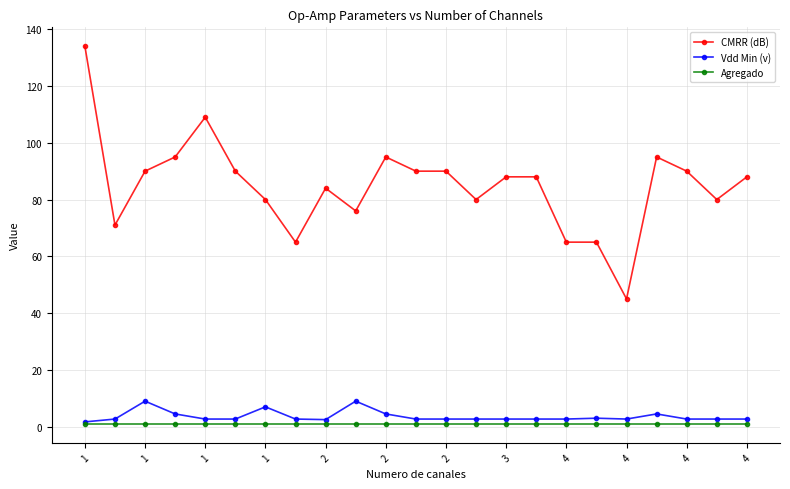

True or false: CMRR (dB) and Vdd Min (v) intersect in this chart.

False